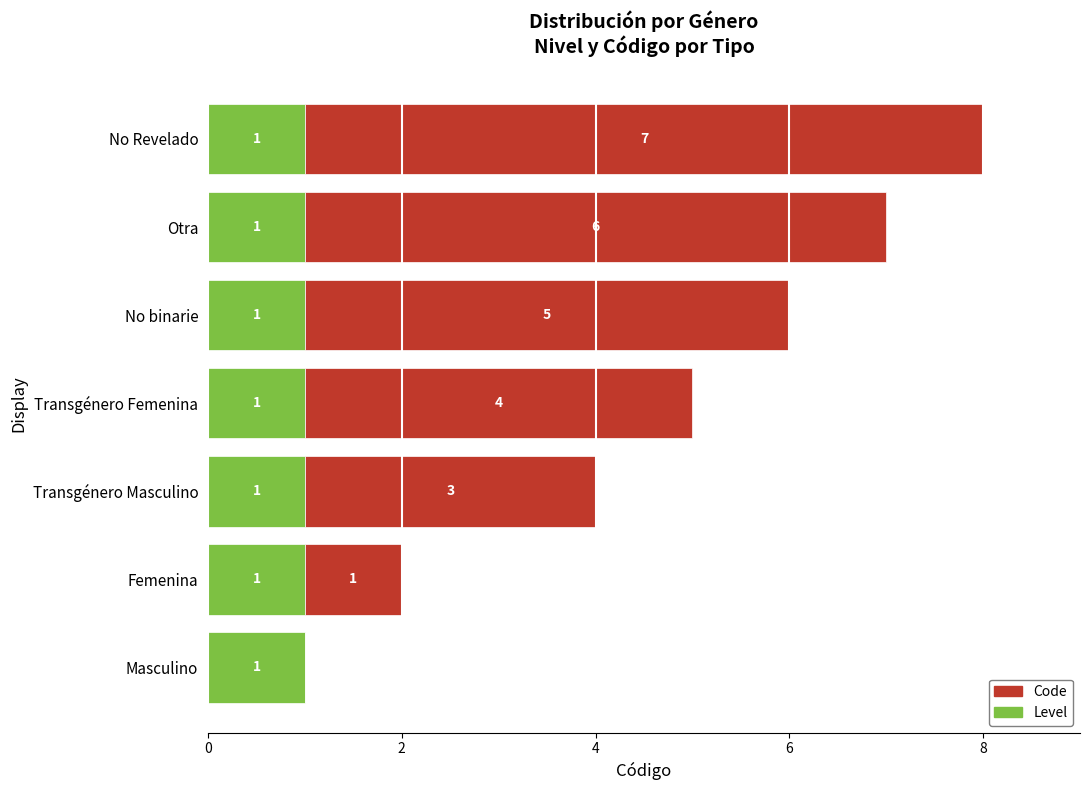

The value of Level at Transgénero Femenina is 1. True or false?

True